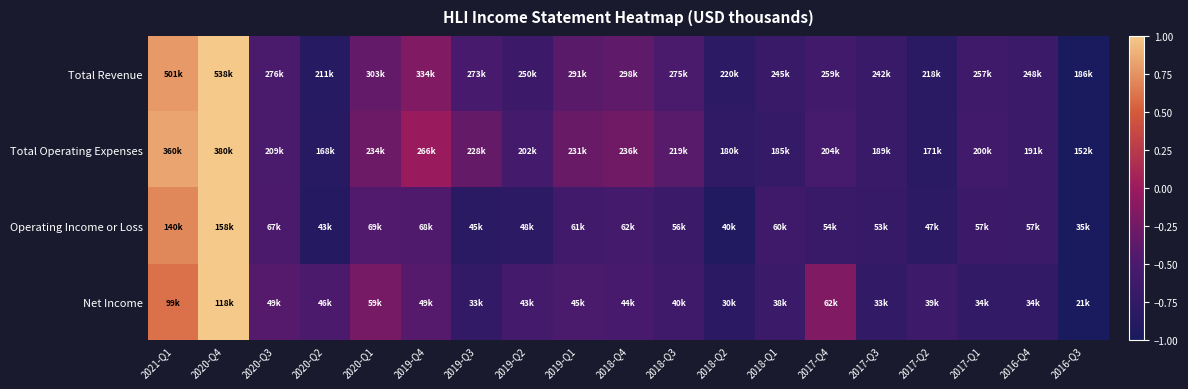

Reading left to right, extract all data points from this chart.

Total Revenue: 2021-Q1=0.8	2020-Q4=1.0	2020-Q3=-0.5	2020-Q2=-0.9	2020-Q1=-0.3	2019-Q4=-0.2	2019-Q3=-0.5	2019-Q2=-0.6	2019-Q1=-0.4	2018-Q4=-0.4	2018-Q3=-0.5	2018-Q2=-0.8	2018-Q1=-0.7	2017-Q4=-0.6	2017-Q3=-0.7	2017-Q2=-0.8	2017-Q1=-0.6	2016-Q4=-0.7	2016-Q3=-1.0
Total Operating Expenses: 2021-Q1=0.8	2020-Q4=1.0	2020-Q3=-0.5	2020-Q2=-0.9	2020-Q1=-0.3	2019-Q4=-0.0	2019-Q3=-0.3	2019-Q2=-0.6	2019-Q1=-0.3	2018-Q4=-0.3	2018-Q3=-0.4	2018-Q2=-0.8	2018-Q1=-0.7	2017-Q4=-0.5	2017-Q3=-0.7	2017-Q2=-0.8	2017-Q1=-0.6	2016-Q4=-0.7	2016-Q3=-1.0
Operating Income or Loss: 2021-Q1=0.7	2020-Q4=1.0	2020-Q3=-0.5	2020-Q2=-0.9	2020-Q1=-0.5	2019-Q4=-0.5	2019-Q3=-0.8	2019-Q2=-0.8	2019-Q1=-0.6	2018-Q4=-0.6	2018-Q3=-0.7	2018-Q2=-0.9	2018-Q1=-0.6	2017-Q4=-0.7	2017-Q3=-0.7	2017-Q2=-0.8	2017-Q1=-0.6	2016-Q4=-0.6	2016-Q3=-1.0
Net Income: 2021-Q1=0.6	2020-Q4=1.0	2020-Q3=-0.4	2020-Q2=-0.5	2020-Q1=-0.2	2019-Q4=-0.4	2019-Q3=-0.8	2019-Q2=-0.6	2019-Q1=-0.5	2018-Q4=-0.5	2018-Q3=-0.6	2018-Q2=-0.8	2018-Q1=-0.6	2017-Q4=-0.2	2017-Q3=-0.7	2017-Q2=-0.6	2017-Q1=-0.7	2016-Q4=-0.7	2016-Q3=-1.0